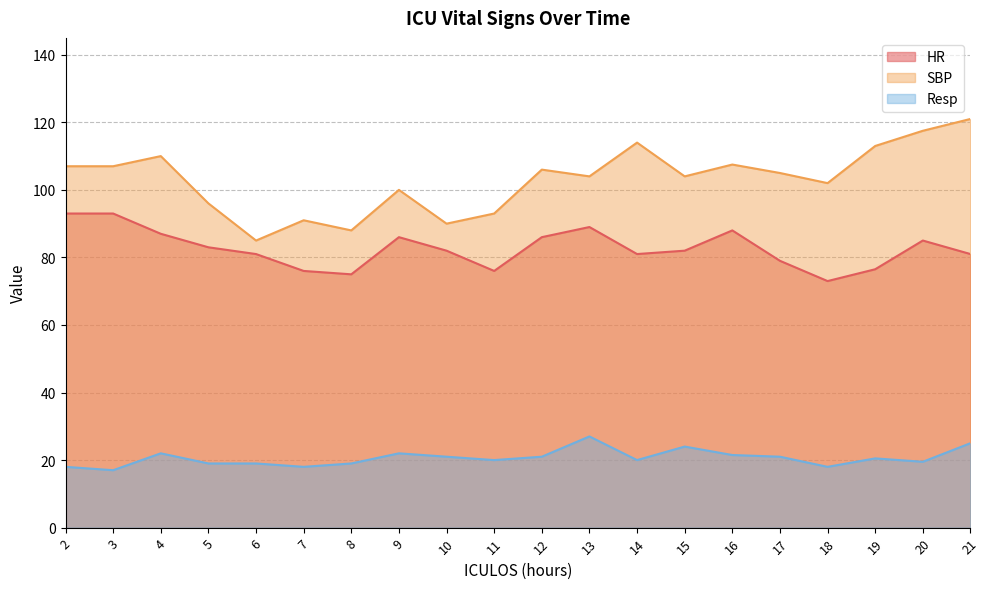

What is the maximum value shown in the chart?

121.0